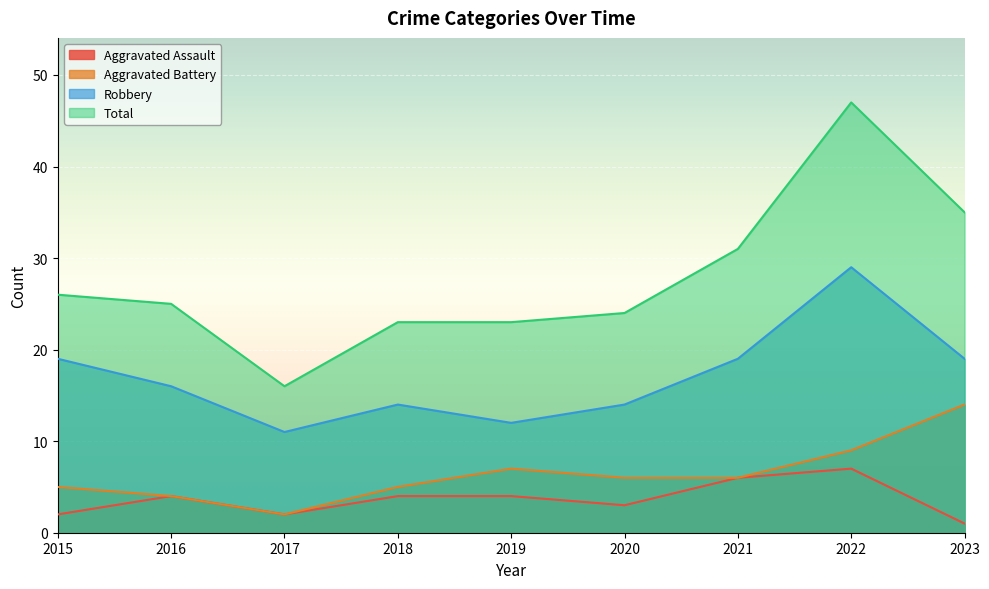

Count the number of data series in this chart.

4